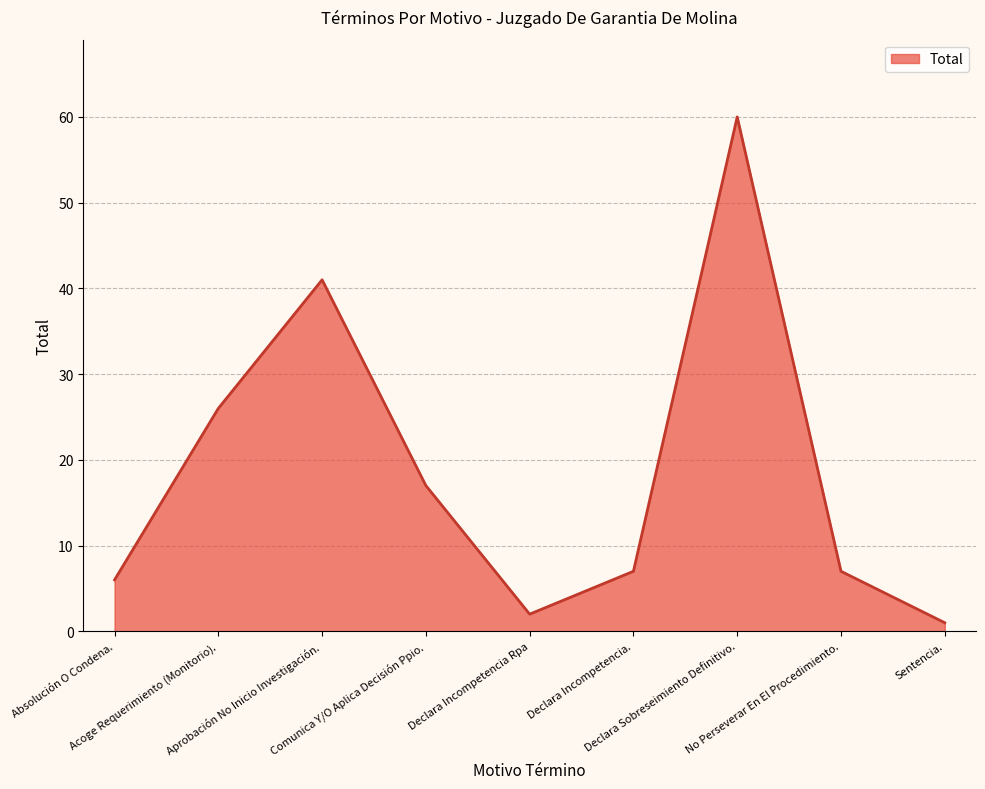

Where does the data first go above 7?

Acoge Requerimiento (Monitorio).